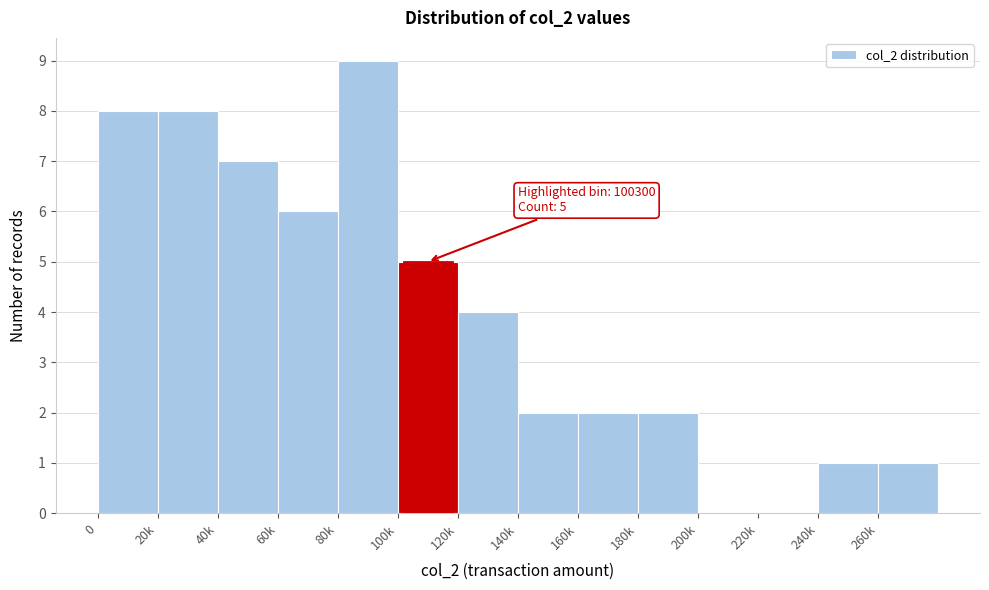

Reading right to left, list all the values displayed in this chart.

260k=1	240k=1	220k=0	200k=0	180k=2	160k=2	140k=2	120k=4	100k=5	80k=9	60k=6	40k=7	20k=8	0=8